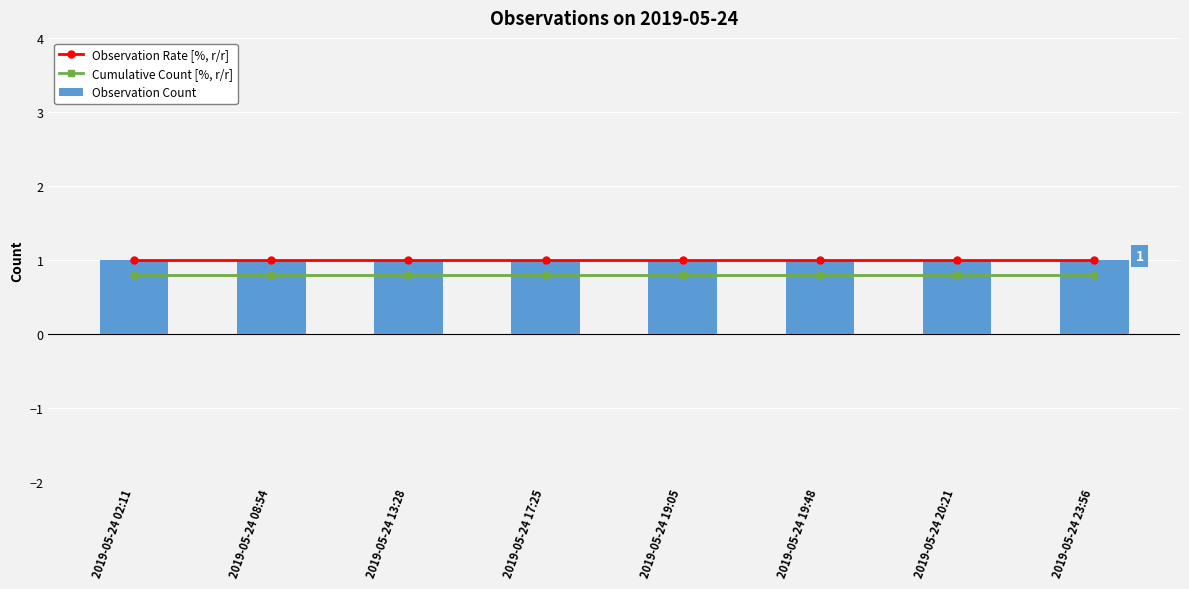

Which label corresponds to the smallest value in the chart?

2019-05-24 02:11